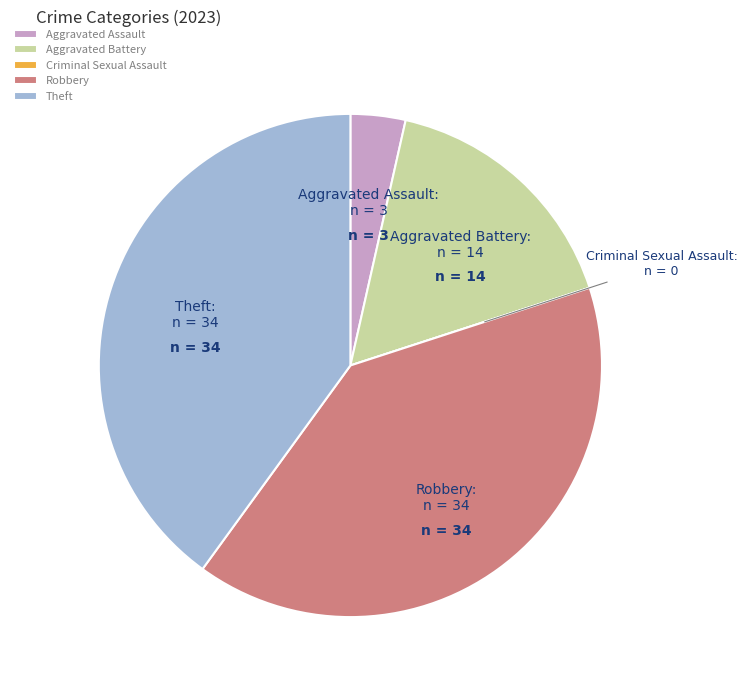

True or false: Aggravated Assault accounts for 13% of the total.

False